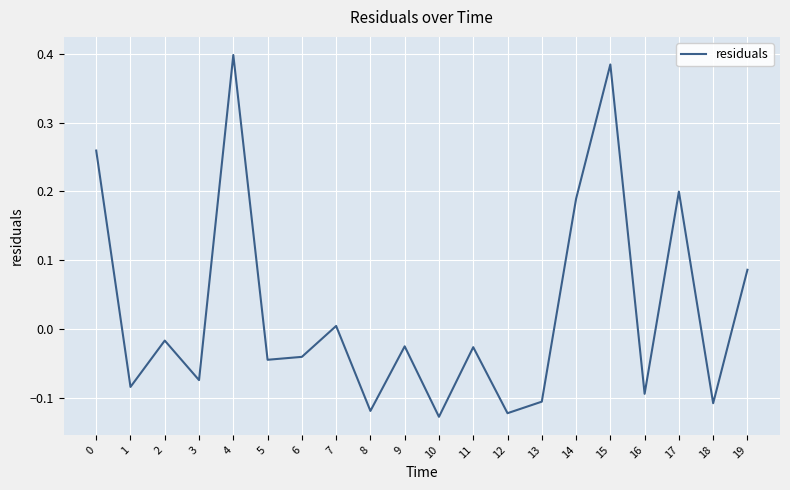

Is it true that the value at 14 is 0.2?

True